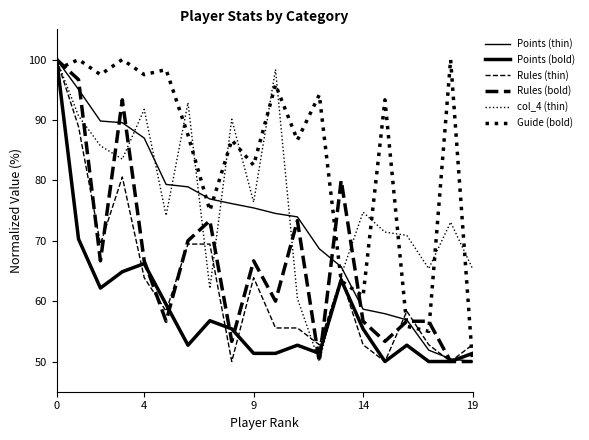

At which label is col_4 (thin) closest to 75?

14